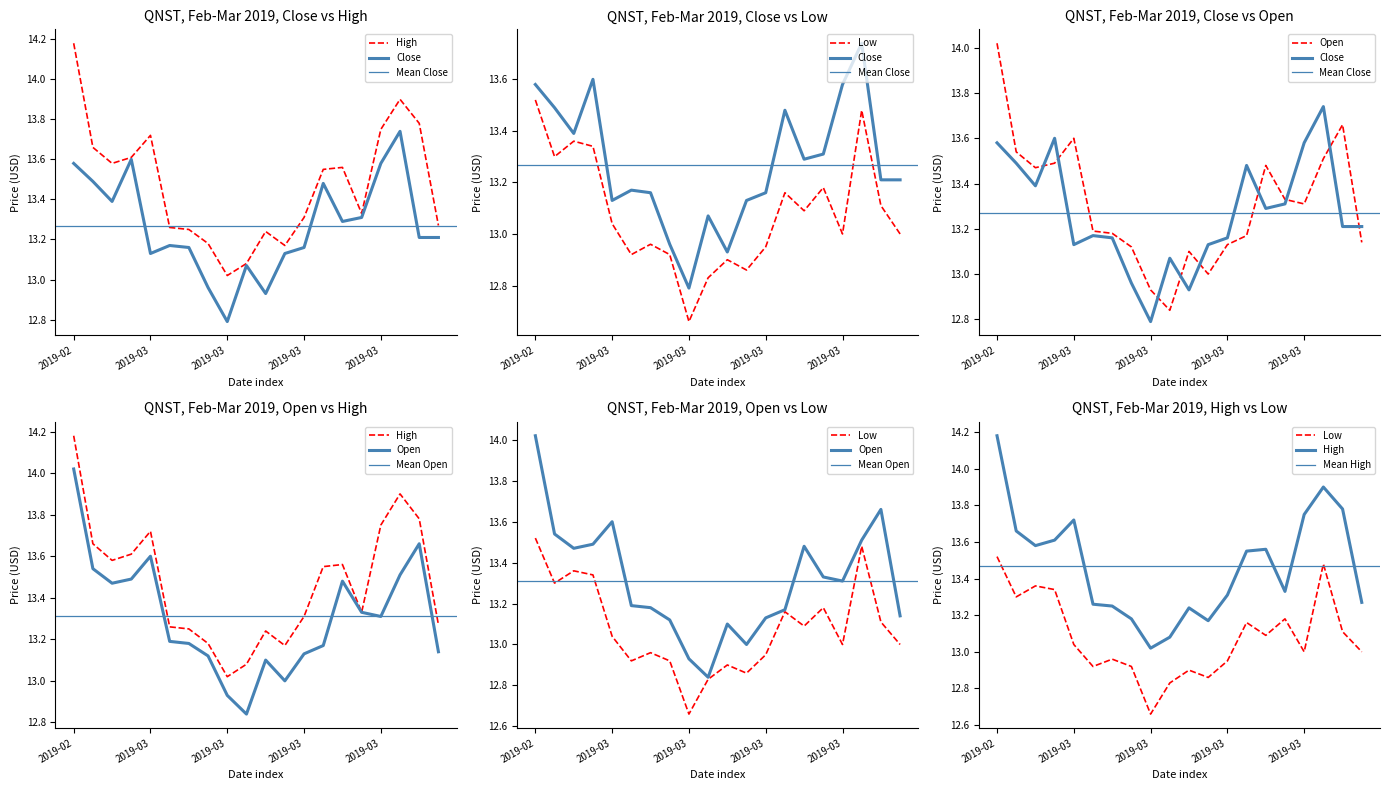

True or false: Low and Open cross at least once.

False